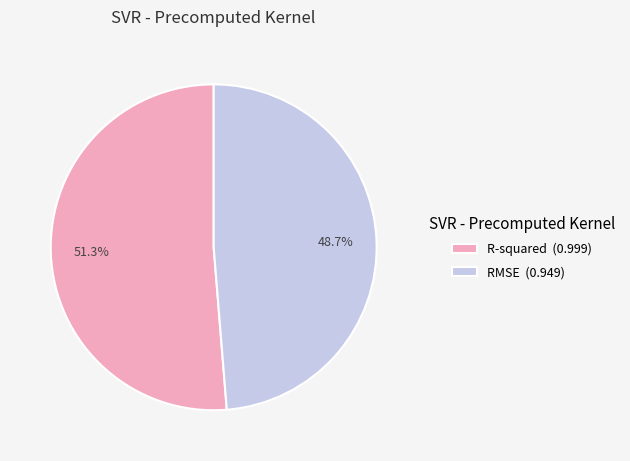

Do RMSE and R-squared together represent more than half of the pie?

Yes